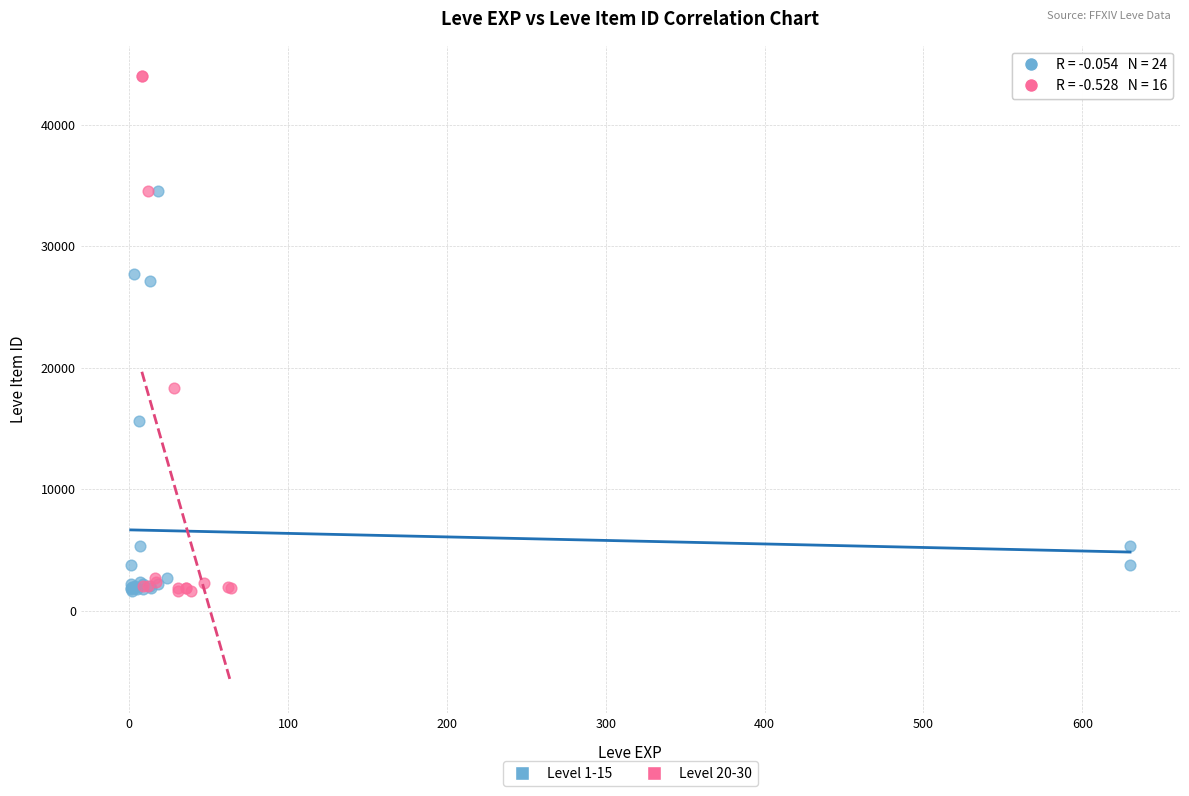

Which series contains the highest Y value?

Level 20-30